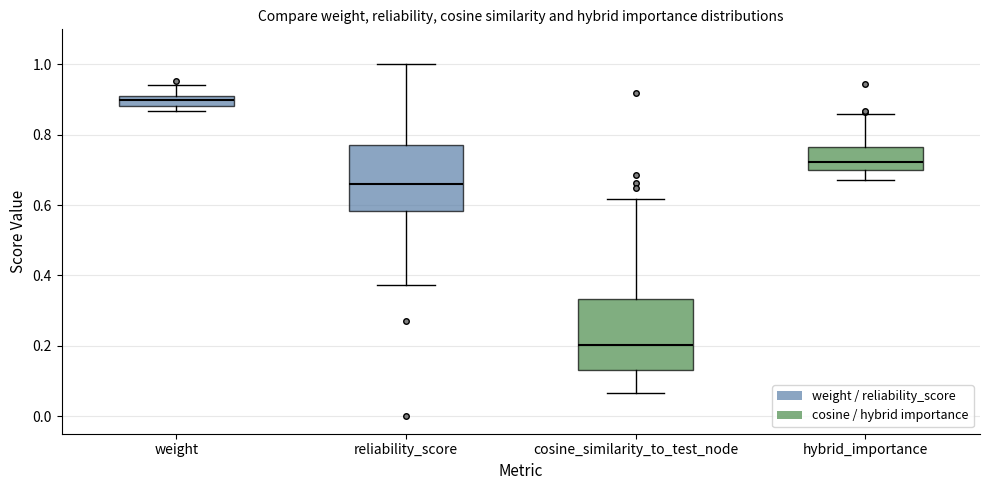

Where is the upper edge of the box for reliability_score on the y-axis? The values are not printed on the chart, so give them approximately, as read against the axis.

0.78